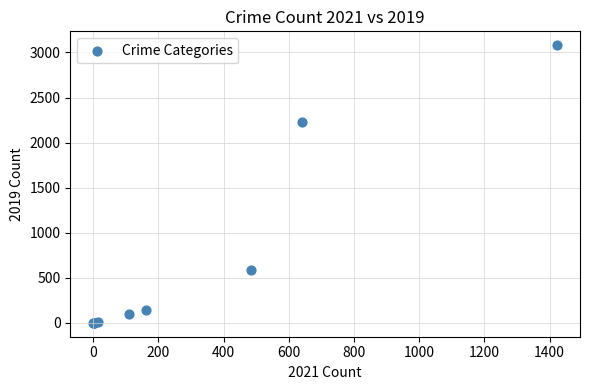

What Y value in the scatter plot is closest to 1540?

2230